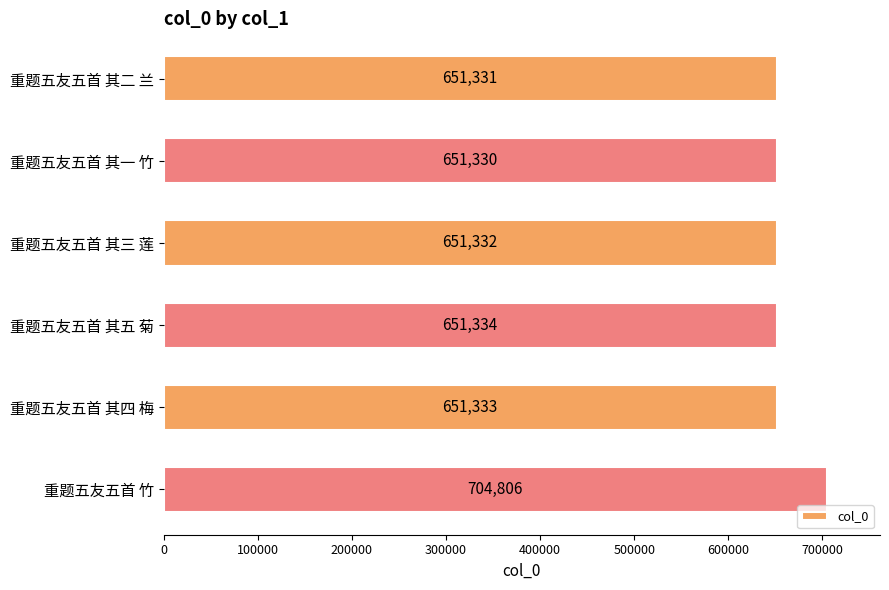

Count the number of data series in this chart.

1